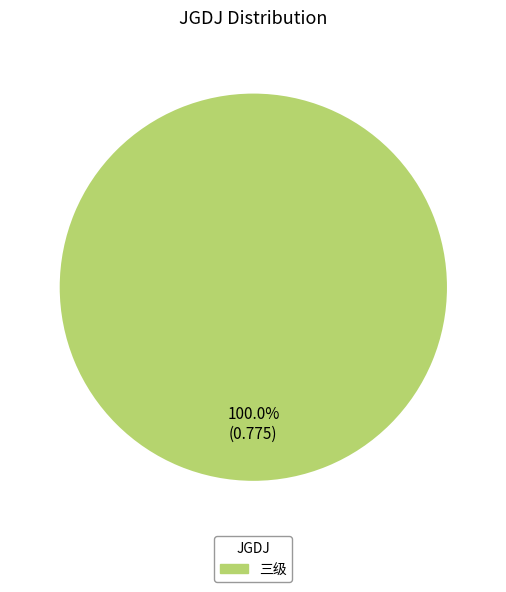

Count the number of slices in the pie.

1